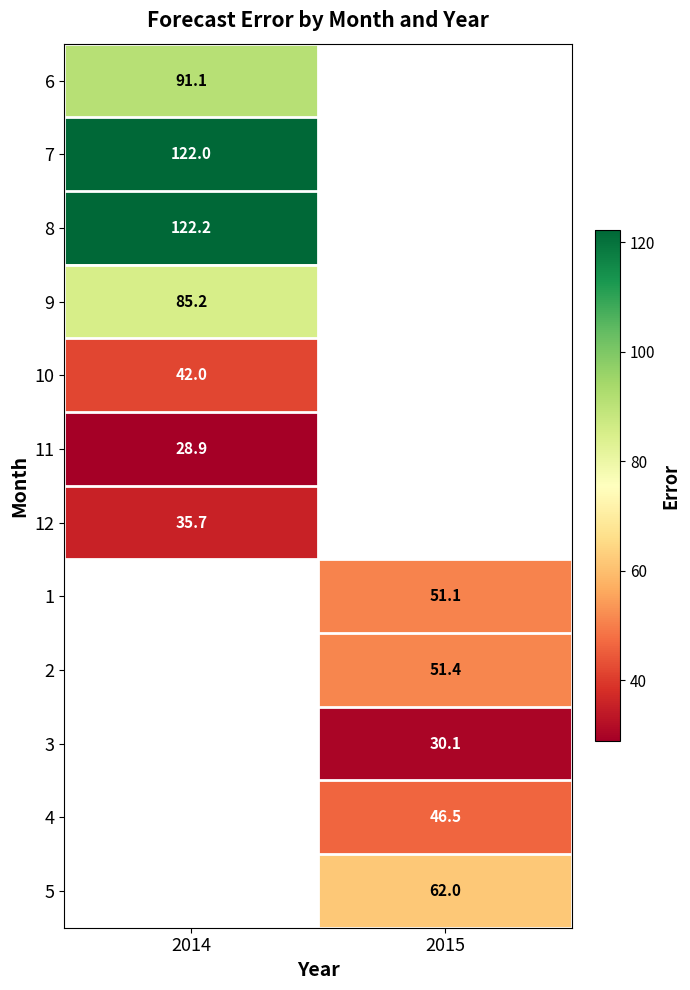

Read the 9 value at 2014.

85.2